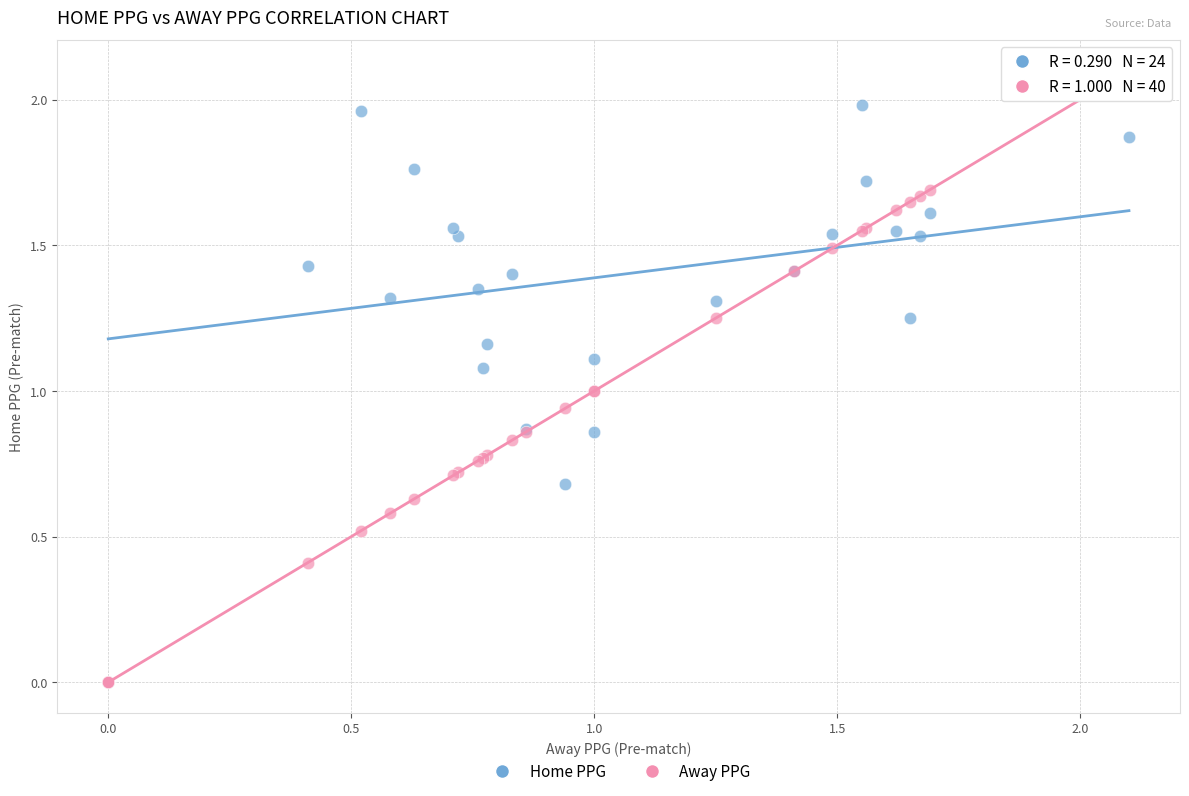

Which series has the widest spread of Y values?

Away PPG